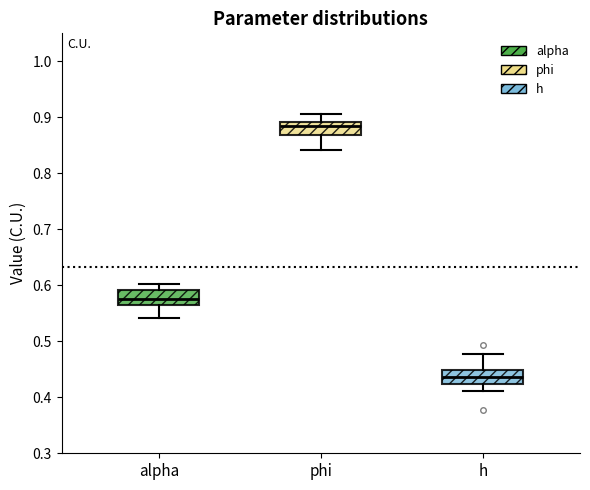

Reading left to right, read every box against the y-axis: the position of its median line, the range the box covers, and the ends of its whiskers. The values are not printed on the chart, so give them approximately, as read against the axis.

alpha: median 0.57 (inside the box), box 0.57 to 0.59, whiskers 0.54 to 0.60
phi: median 0.89 (just below the box's upper edge), box 0.87 to 0.89, whiskers 0.84 to 0.91
h: median 0.44, box 0.42 to 0.45, whiskers 0.41 to 0.48